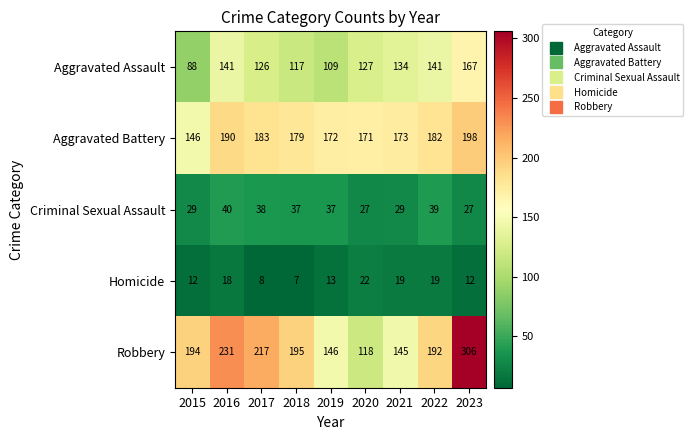

Count the number of categories in the chart.

9